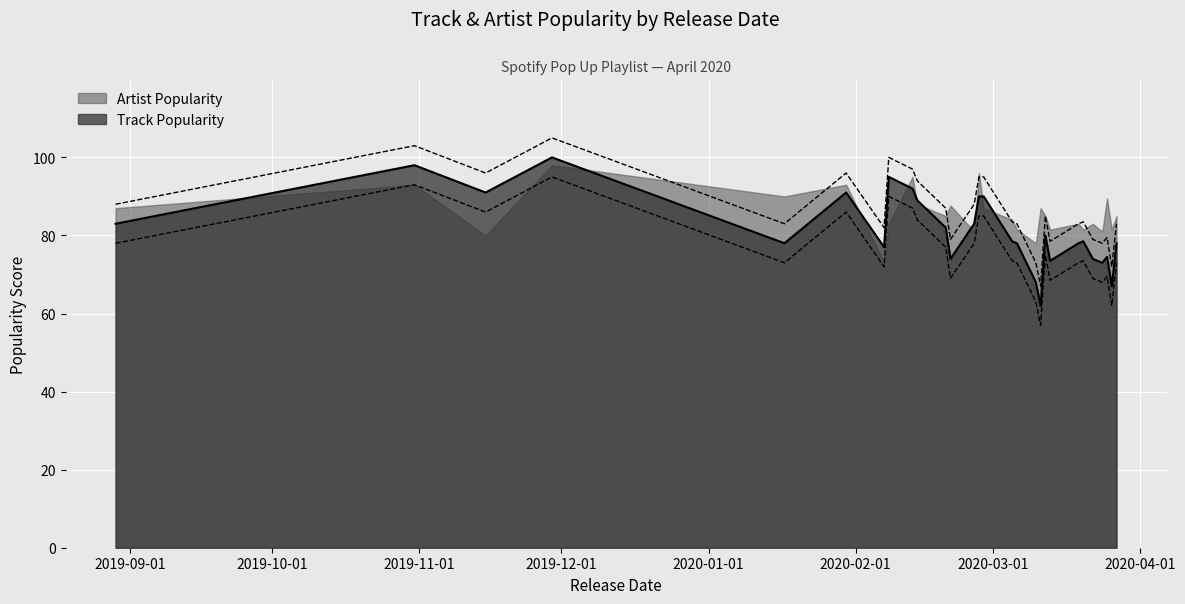

How many interior local peaks does the Track Popularity series have?

12